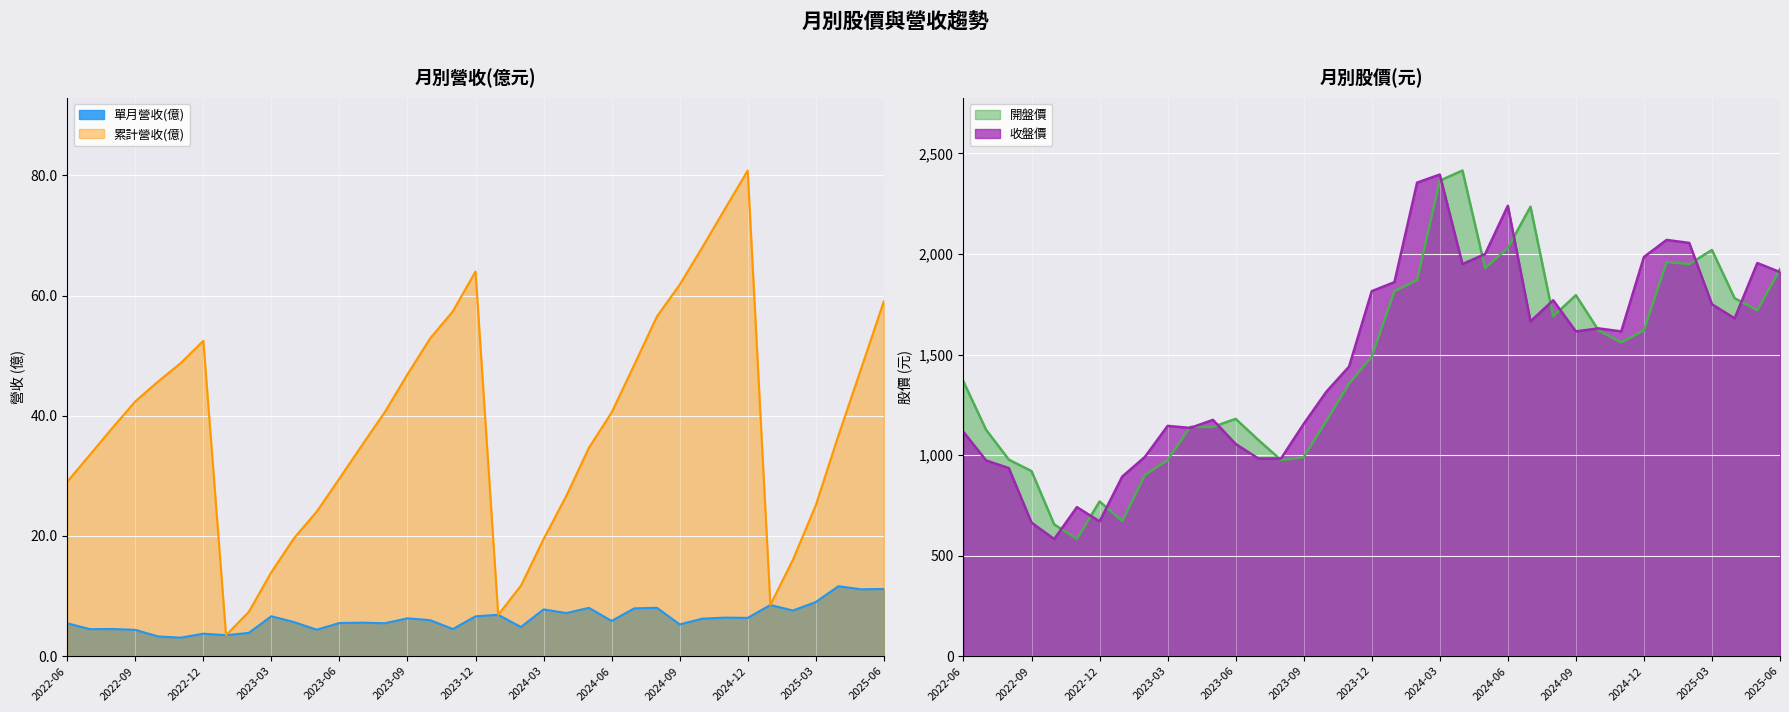

Does the chart display data point markers on the line(s)?

No